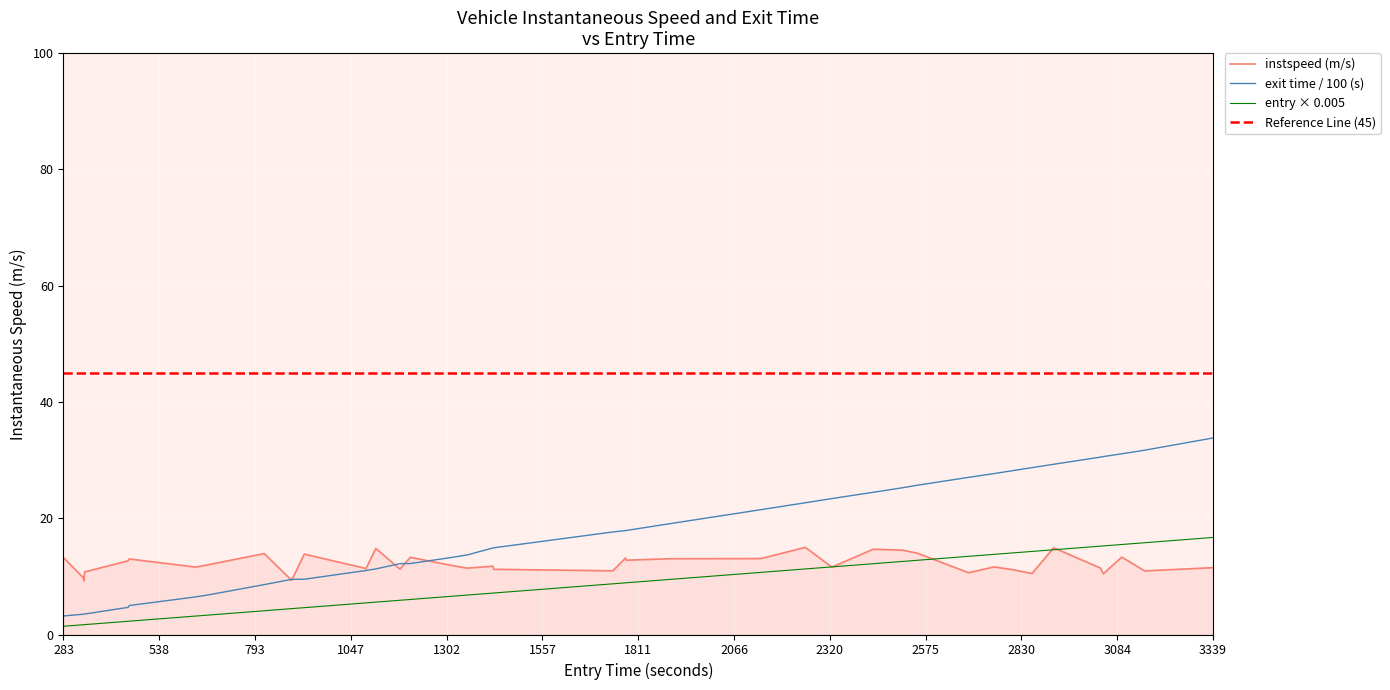

Which series has the largest total across all categories?

exit